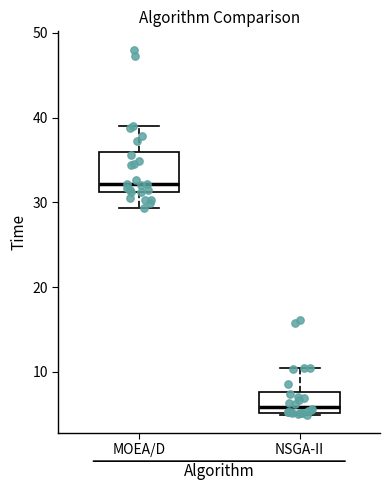

Comparing the boxes themselves (not the whiskers), which one is the tallest?

MOEA/D